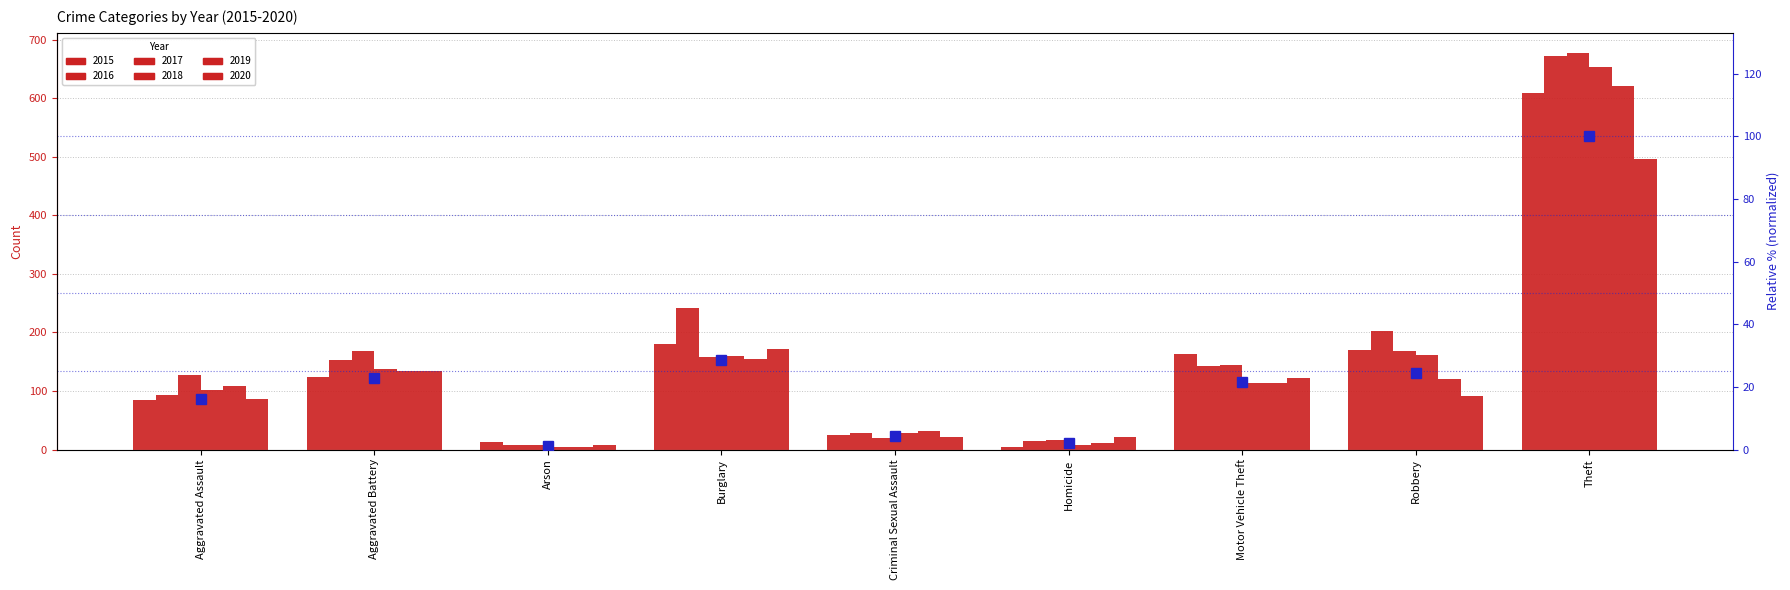

What is the sum of all values?

221.0